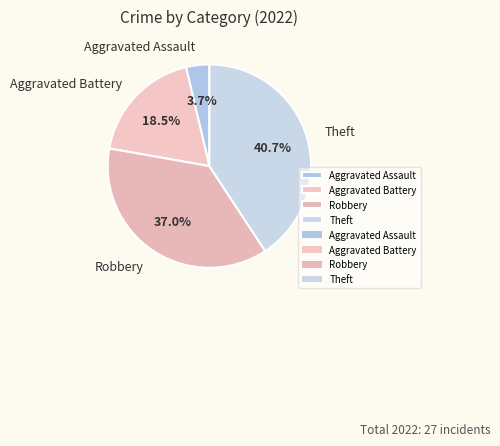

Which slice is the smallest?

Aggravated Assault